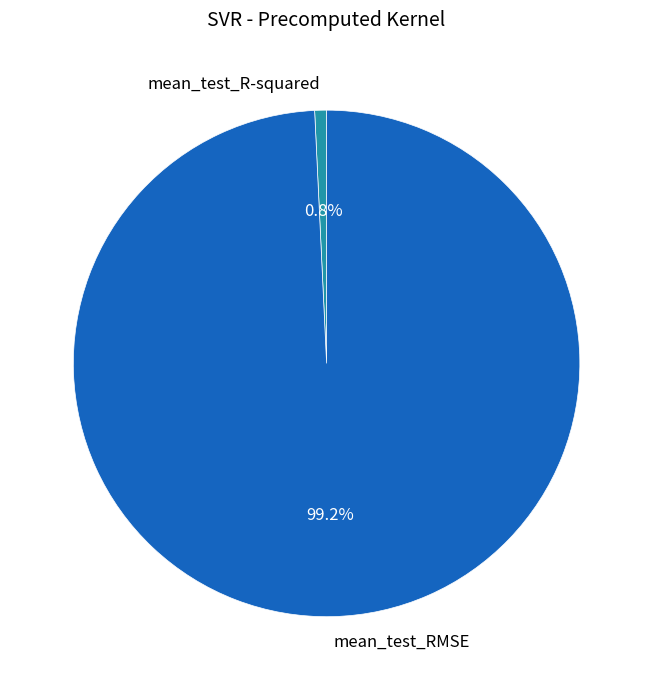

How much of the chart is everything except mean_test_RMSE?

0.8%